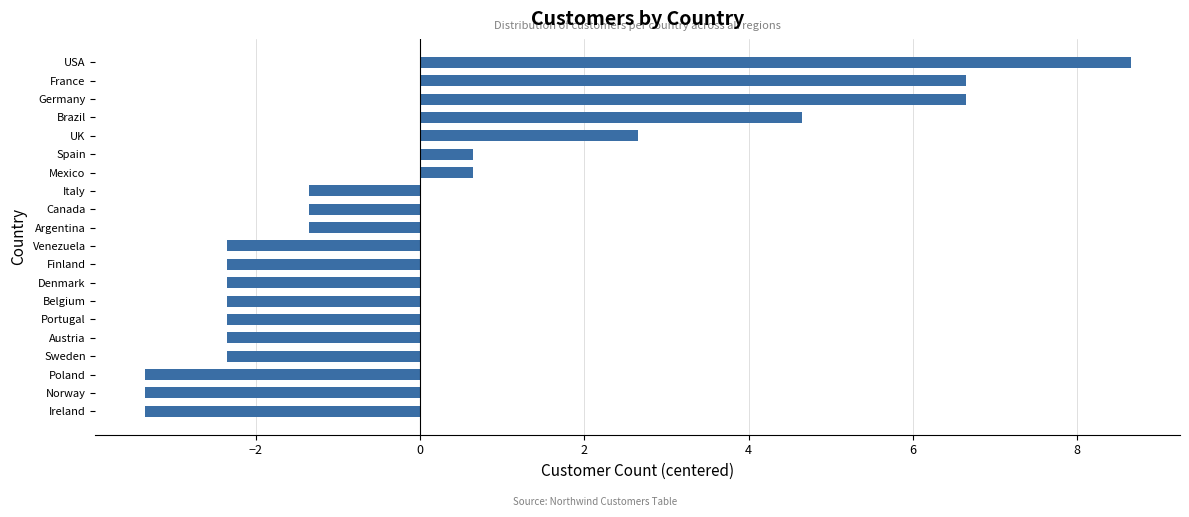

How many series are shown in this chart?

1